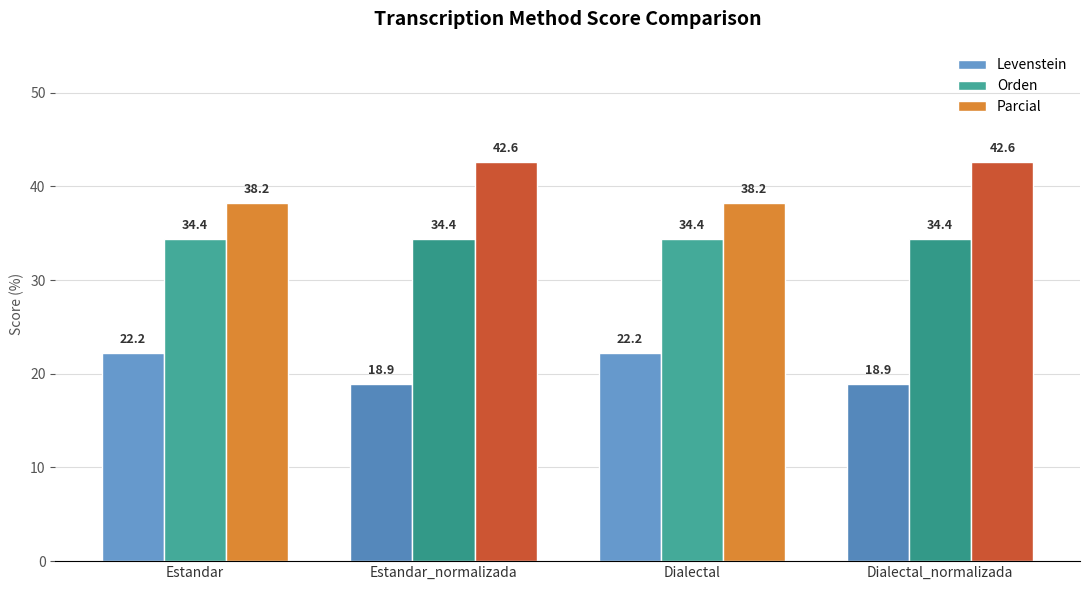

Rank the series by their maximum value, from highest to lowest.

Parcial, Orden, Levenstein